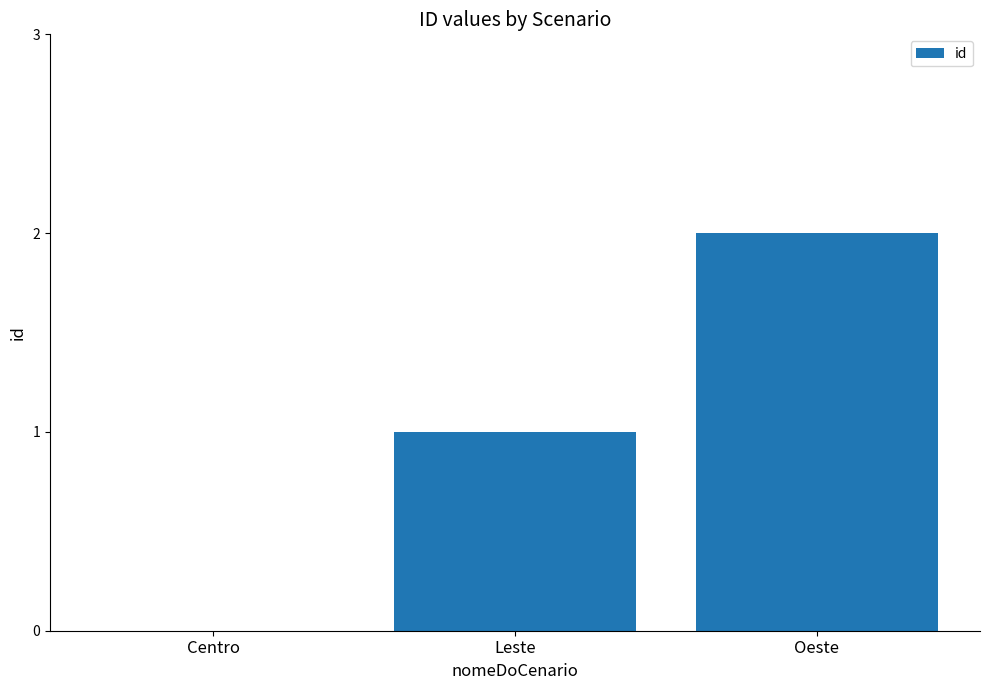

What is the change in value from Leste to Oeste?

+1